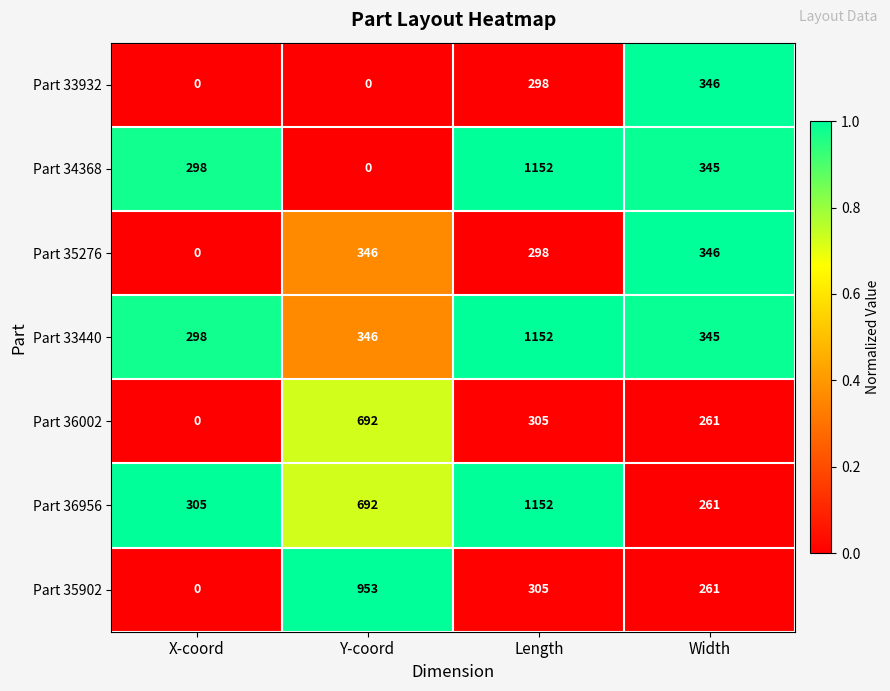

What is the difference between the highest and lowest values at Y-coord?

953